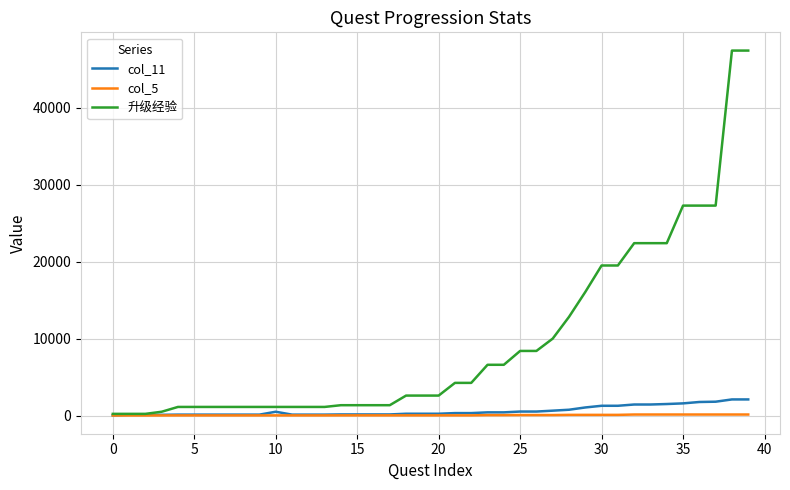

What is the maximum value for col_11?

2100